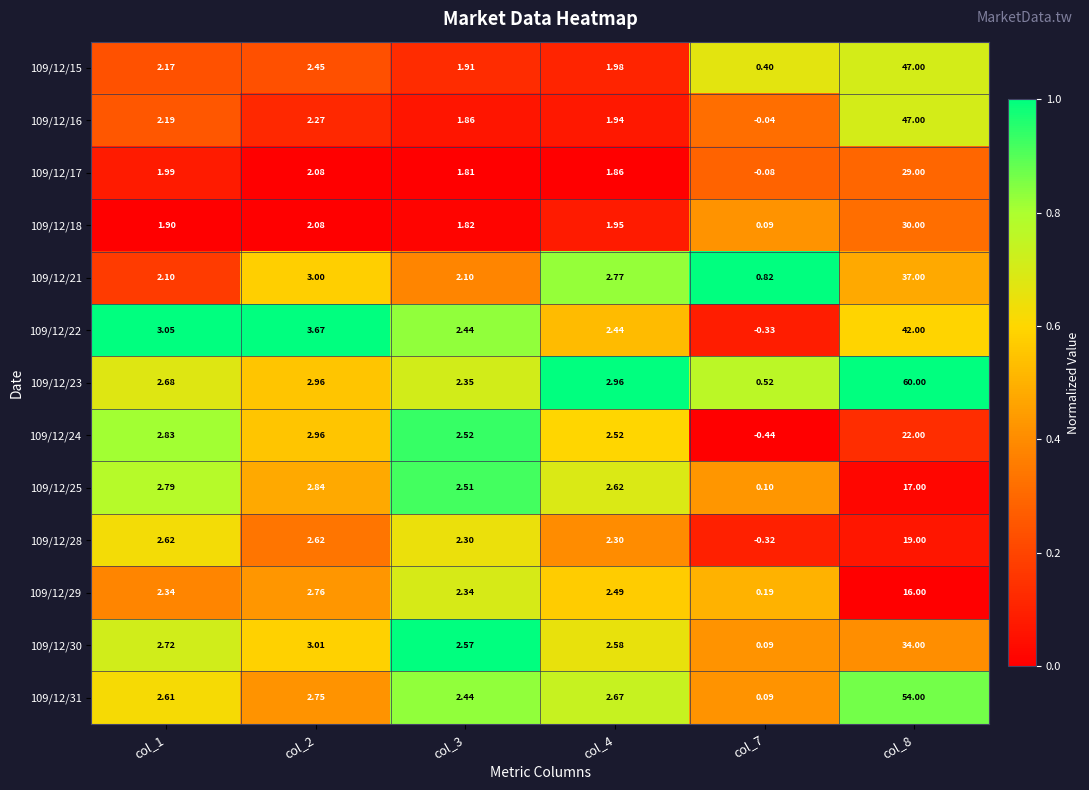

Is the value of 109/12/18 at col_7 greater than the value of 109/12/23 at col_3?

No